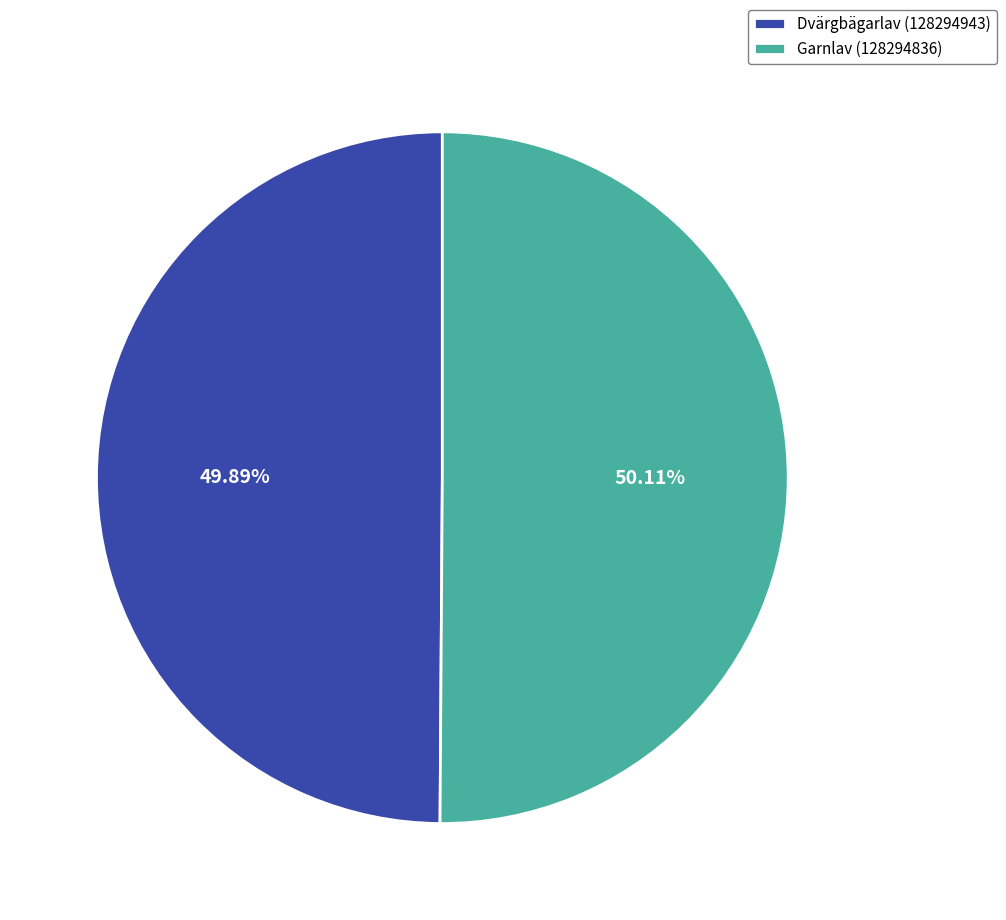

What is the ratio of the value at Garnlav (128294836) to the value at Dvärgbägarlav (128294943)?

1.0